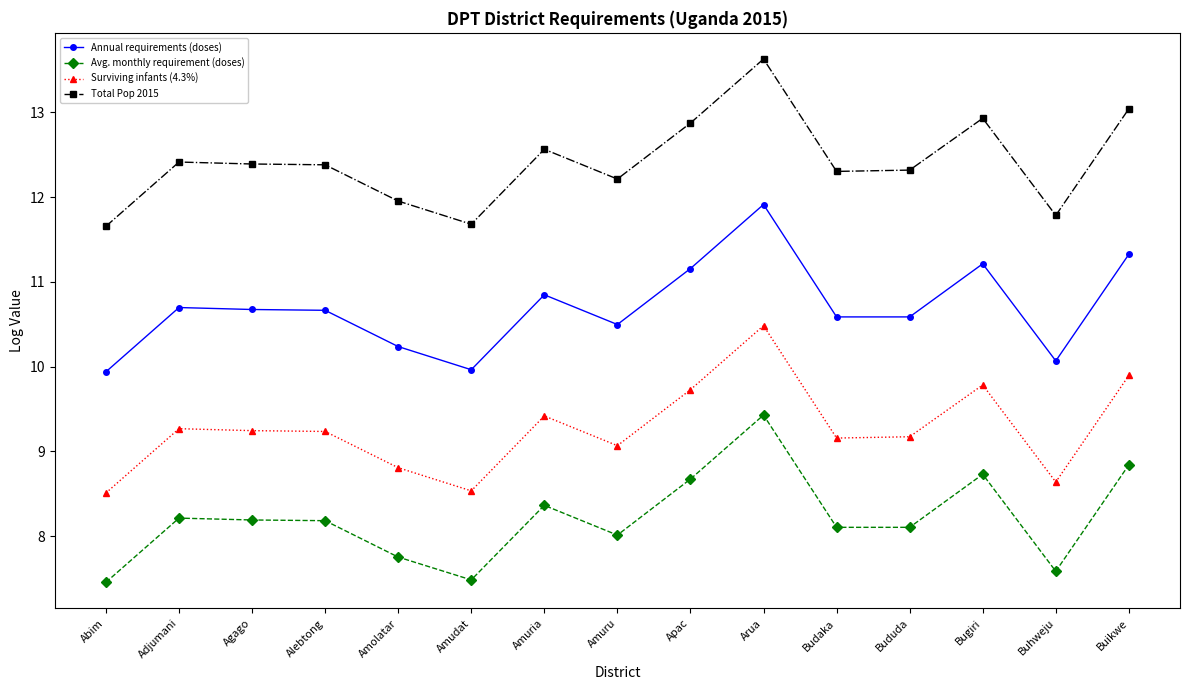

What value does the Avg. monthly requirement (doses) series have at Amolatar?

7.8